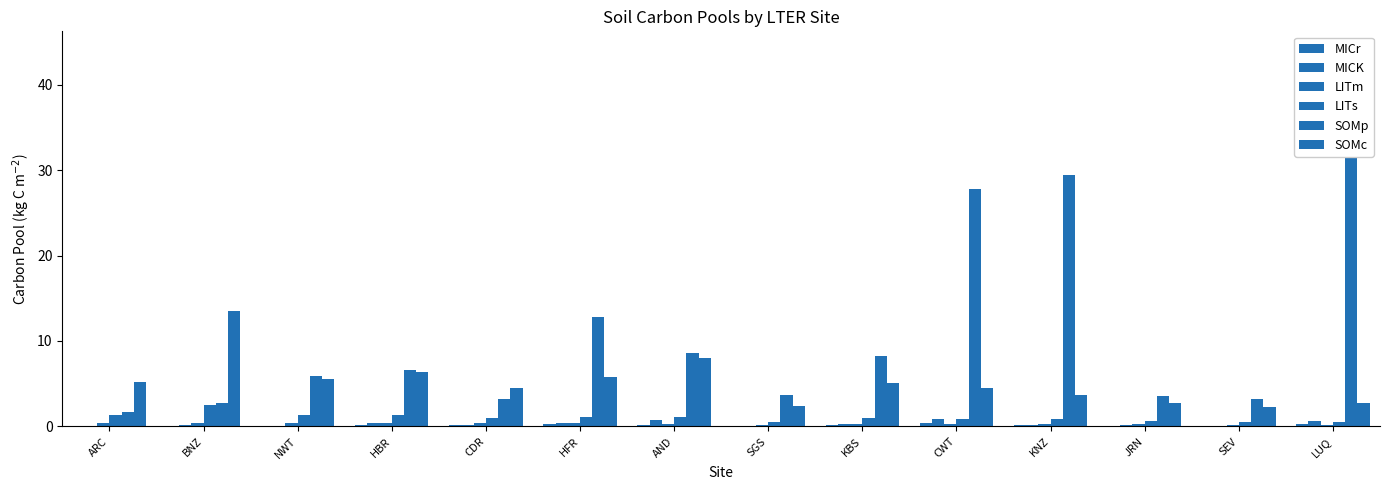

The value of SOMp at HBR is 9.3. True or false?

False